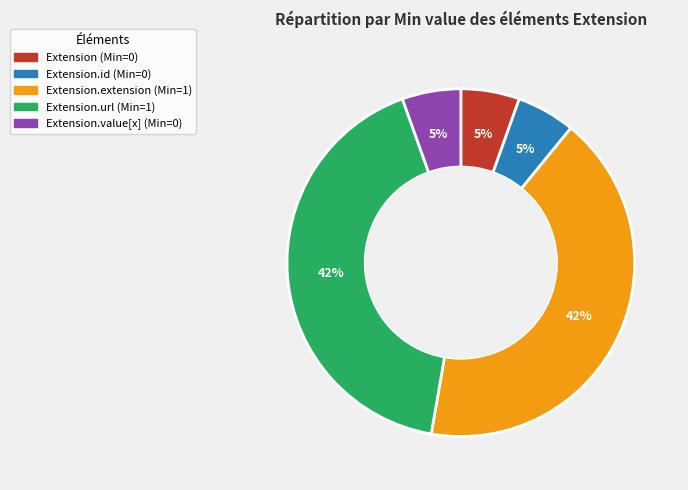

Does any single category account for the majority?

No